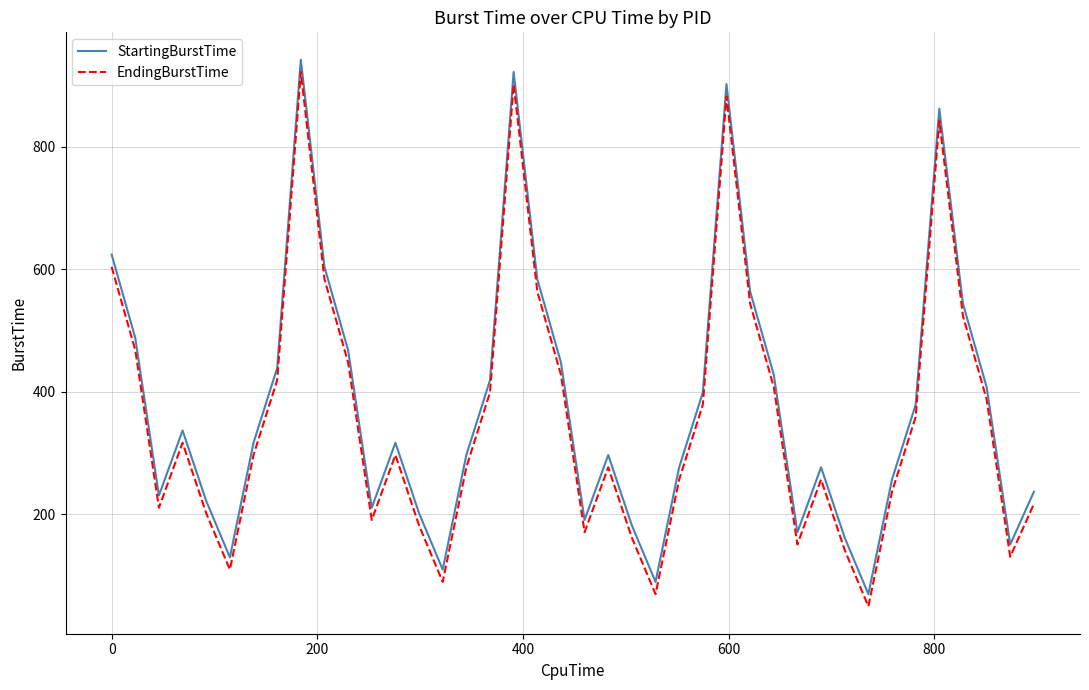

True or false: StartingBurstTime and EndingBurstTime intersect in this chart.

False